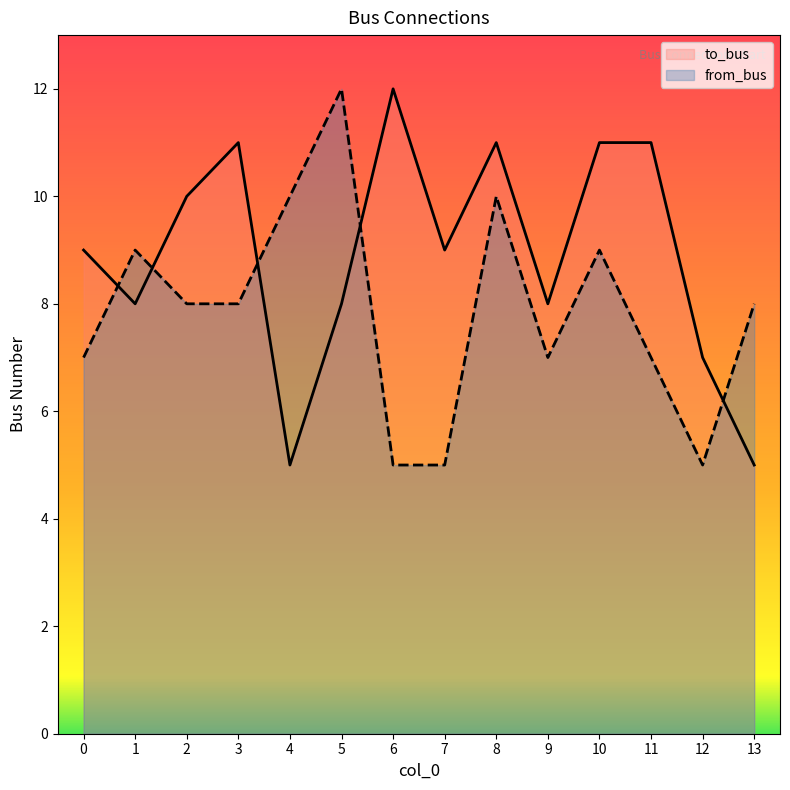

Is it true that to_bus equals 5 at 1?

False